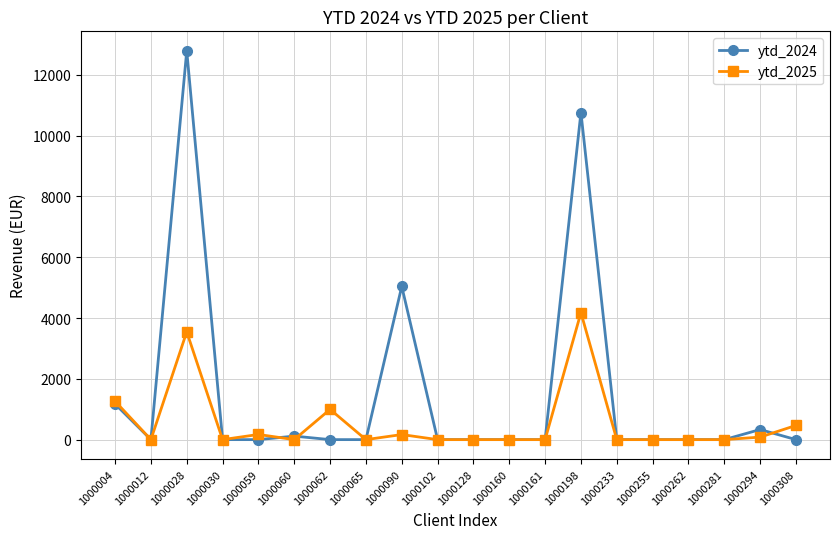

At which category does ytd_2024 reach its first local peak?

1000028